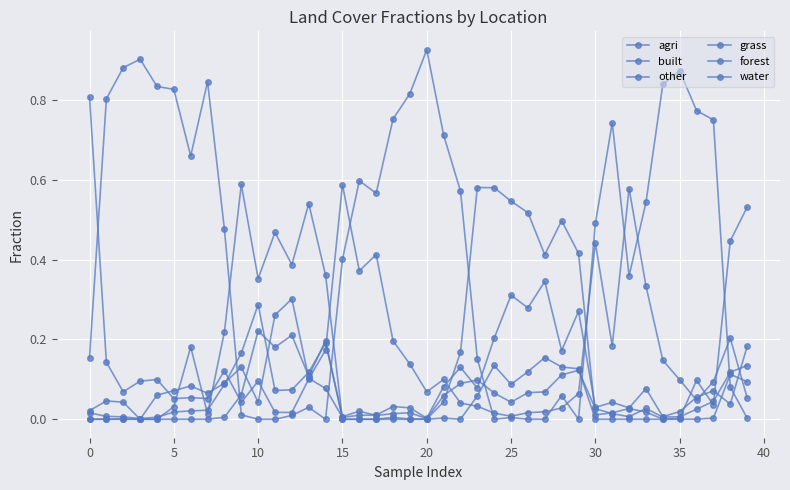

Does the chart have visible grid lines?

Yes